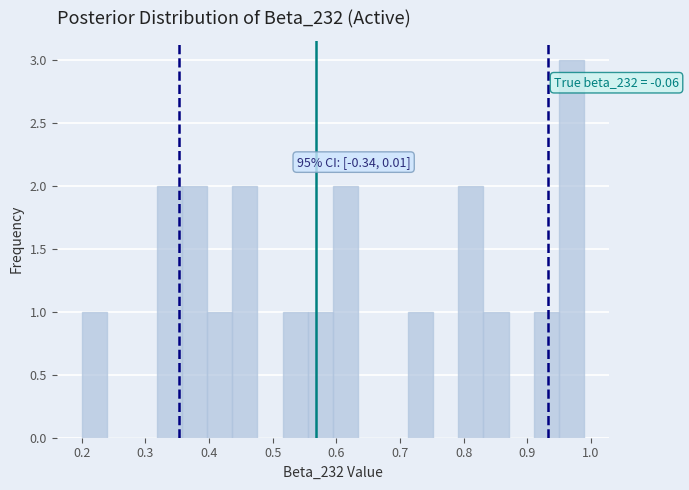

Around what value on the x-axis is the tallest bar? Give the approximate position of its centre, as read against the axis.

0.97